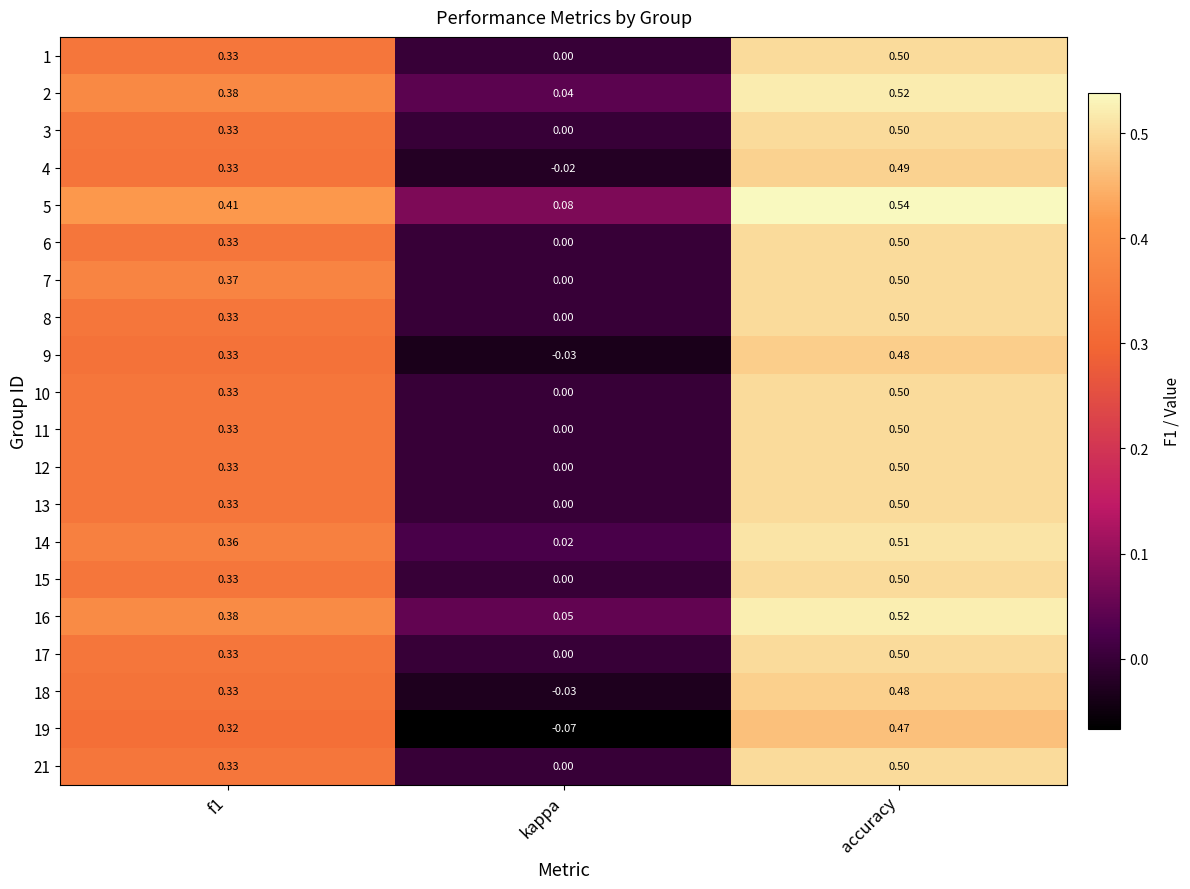

At which category does the chart reach its minimum across all series?

kappa